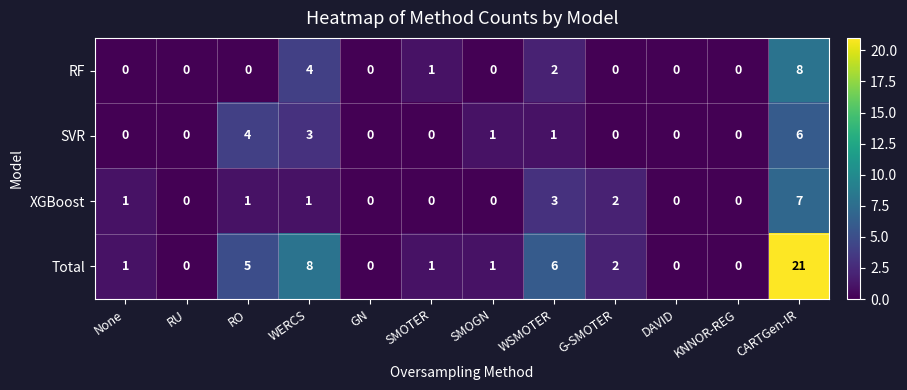

At which label is Total closest to 10?

WERCS